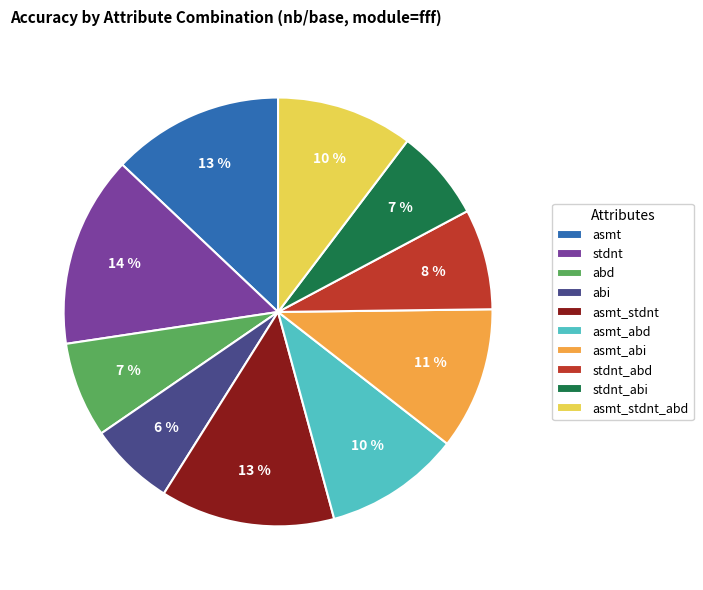

To the nearest percent, what portion does stdnt represent?

14%